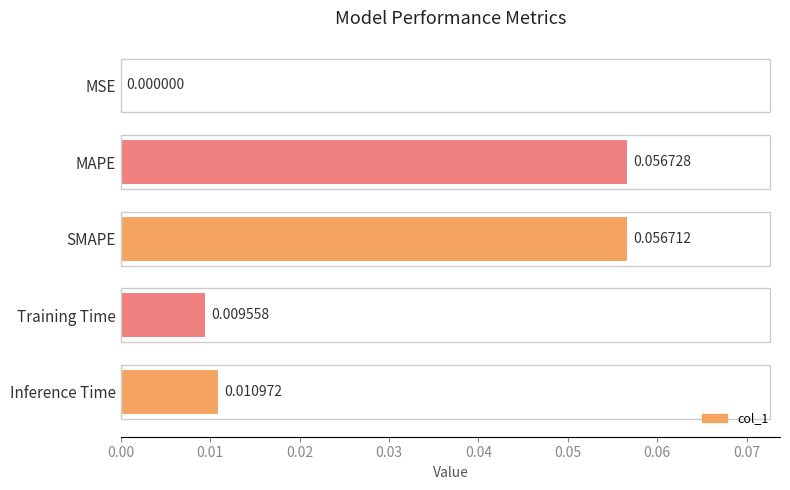

Which has a higher value, MAPE or SMAPE?

MAPE